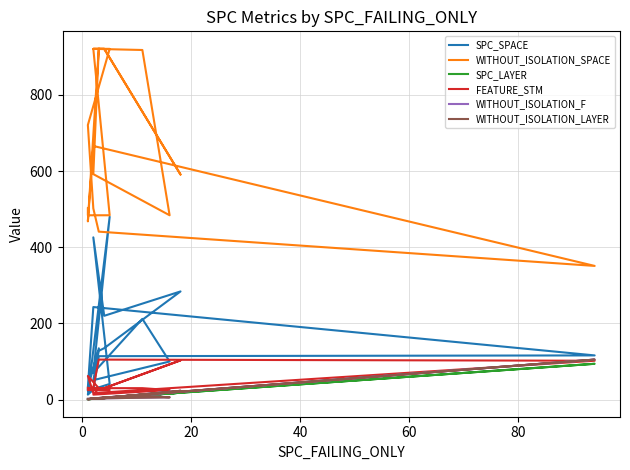

What is the average value of the SPC_LAYER series?

9